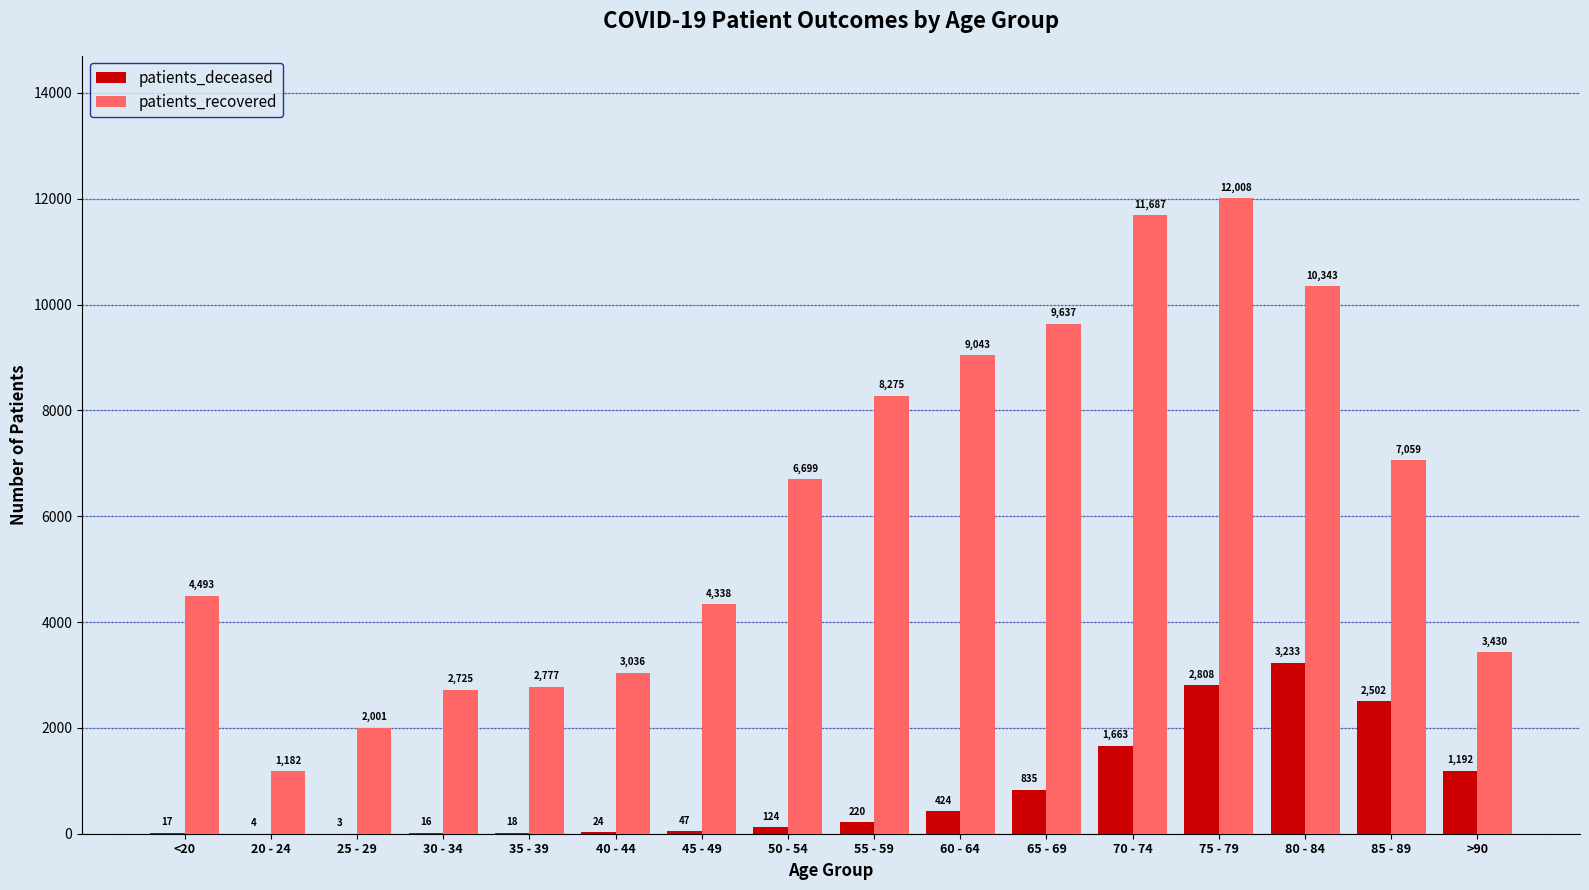

What is the greatest value displayed?

12008